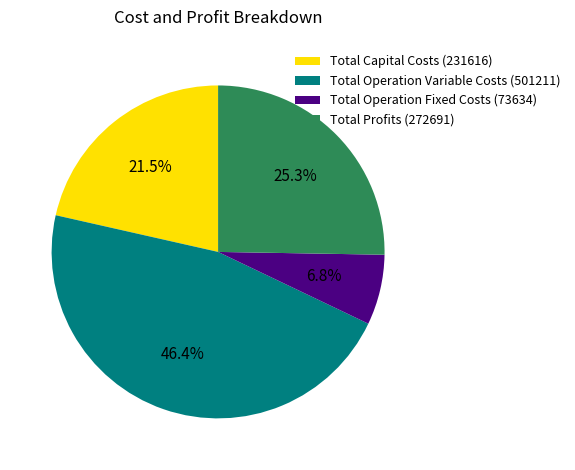

Does Total Capital Costs represent more than half of the total?

No